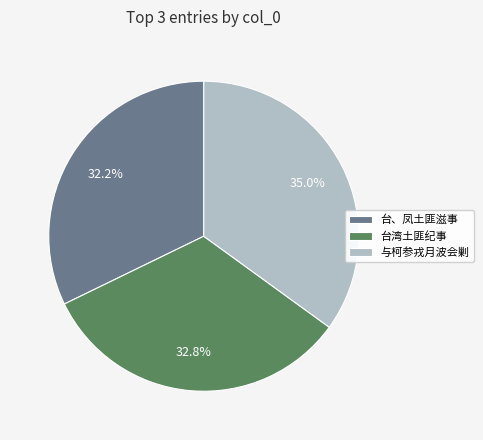

Does 台湾土匪纪事 account for over 50% of the chart?

No